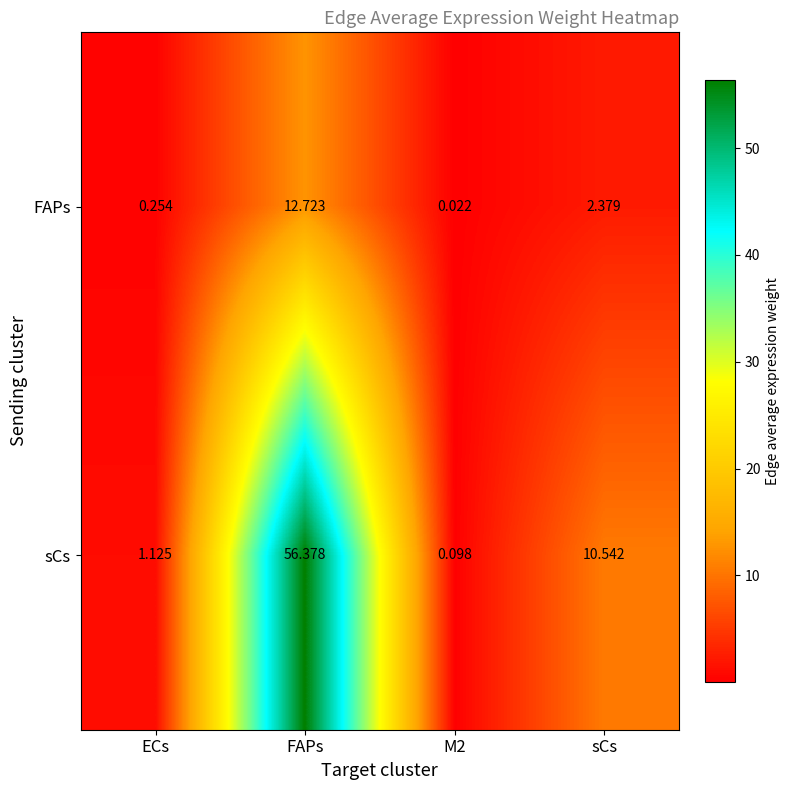

Which series has the largest total across all categories?

sCs